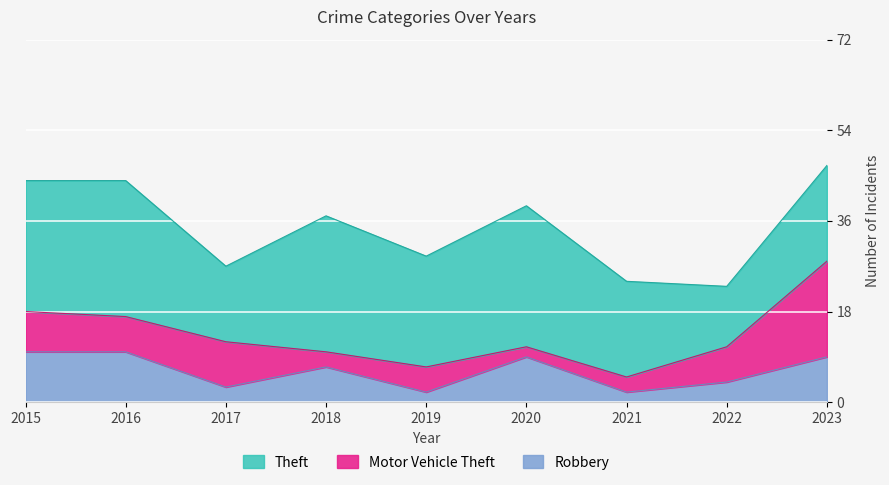

Which series has the largest total across all categories?

Theft